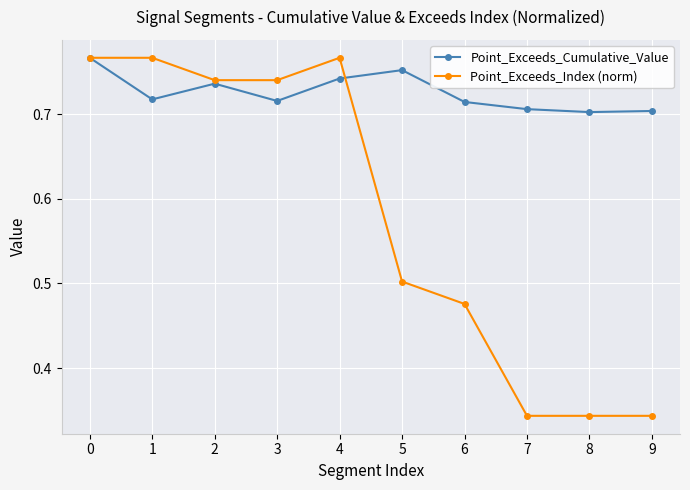

Count the Point_Exceeds_Index (norm) values in the range 0 to 1.

10